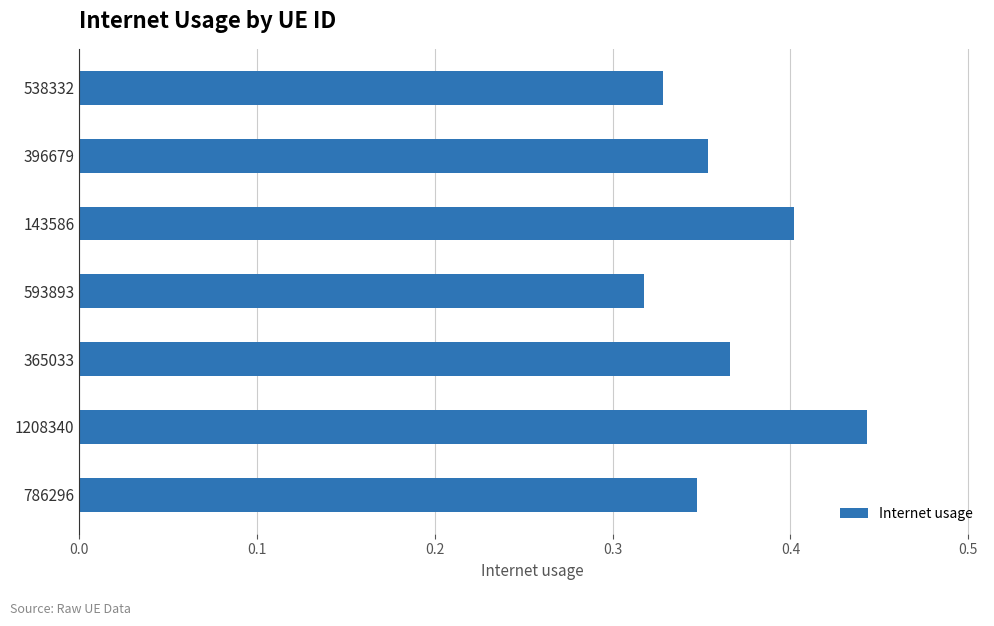

How many series are shown in this chart?

1